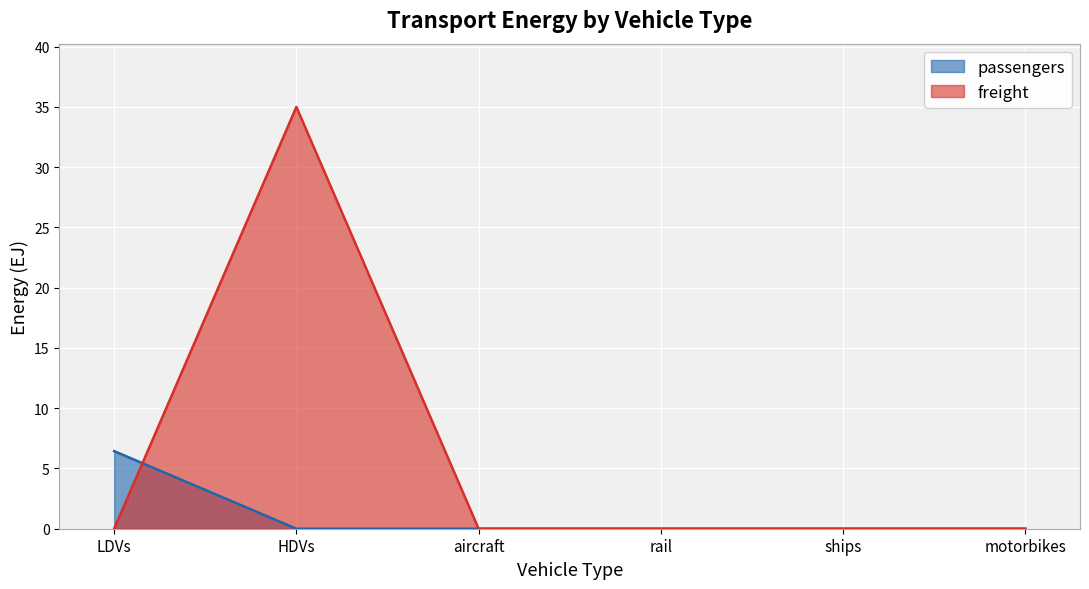

Which series has the largest total across all categories?

freight